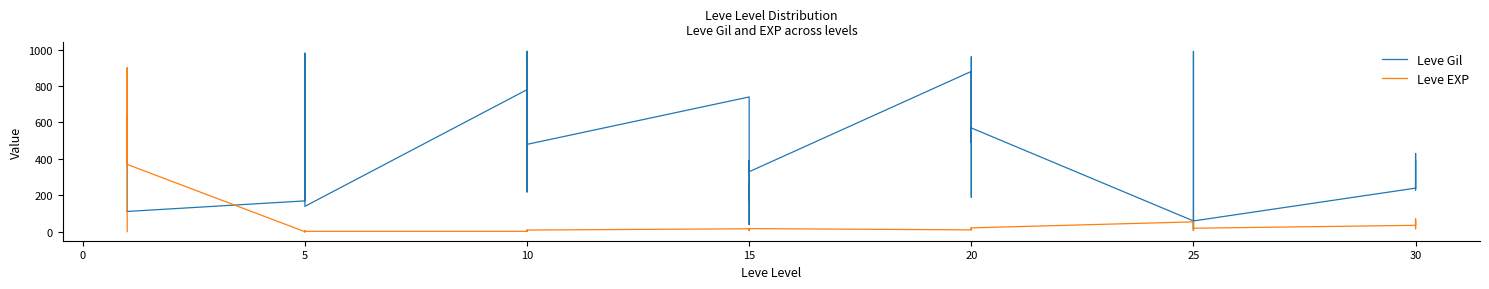

What is the minimum value shown in the chart?

1